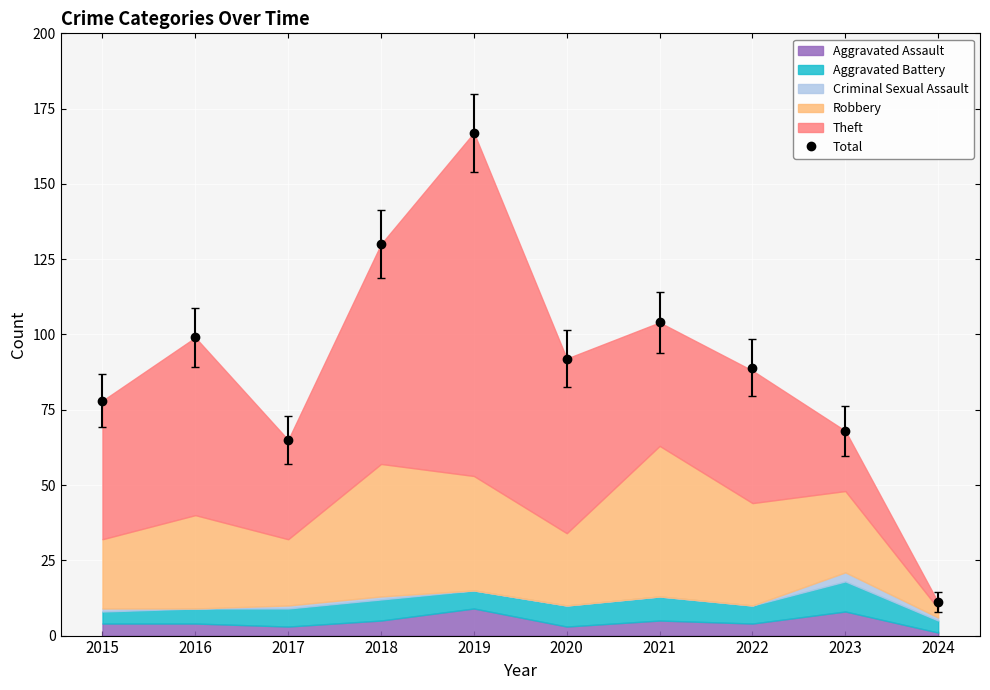

Between 2023 and 2022, which is larger?

2022